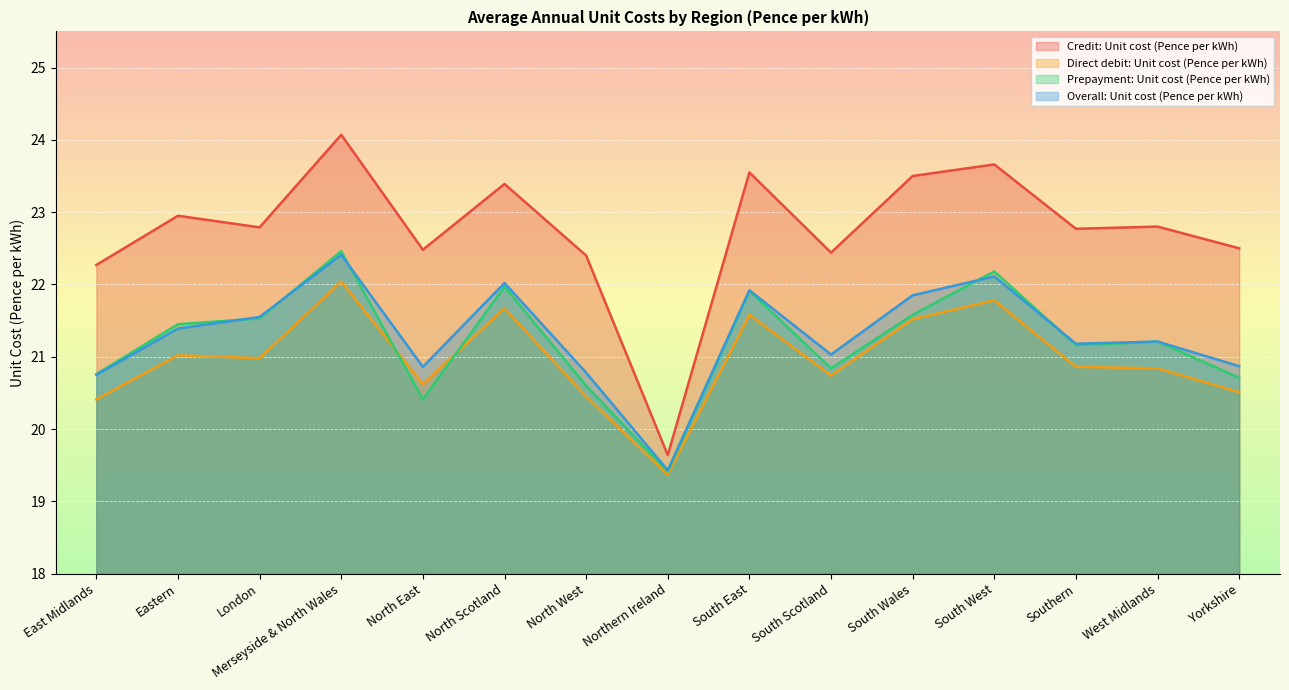

How many lines are shown in the chart?

4